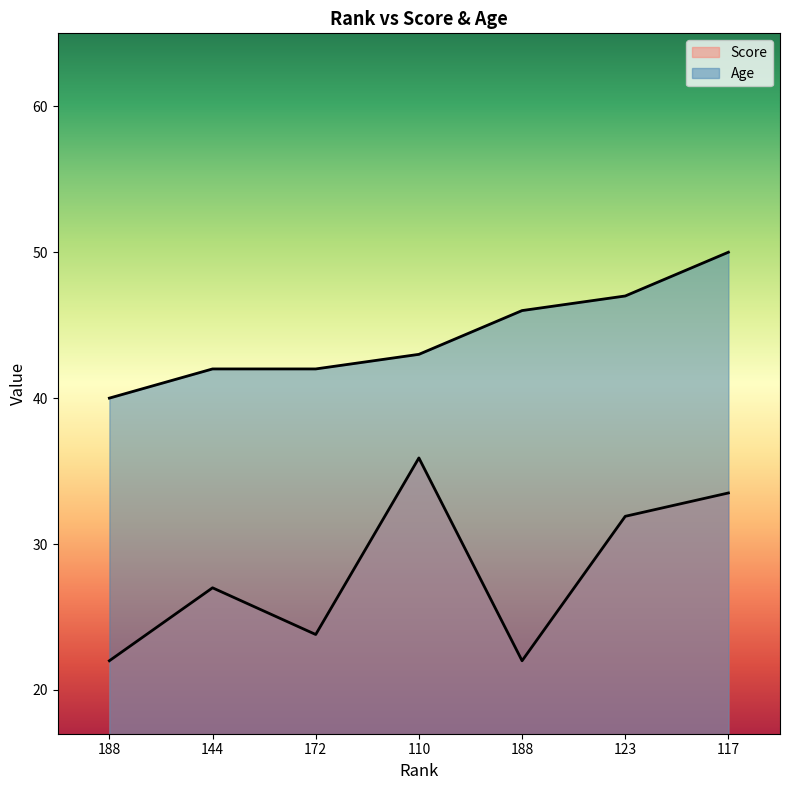

Does the chart display data point markers on the line(s)?

No